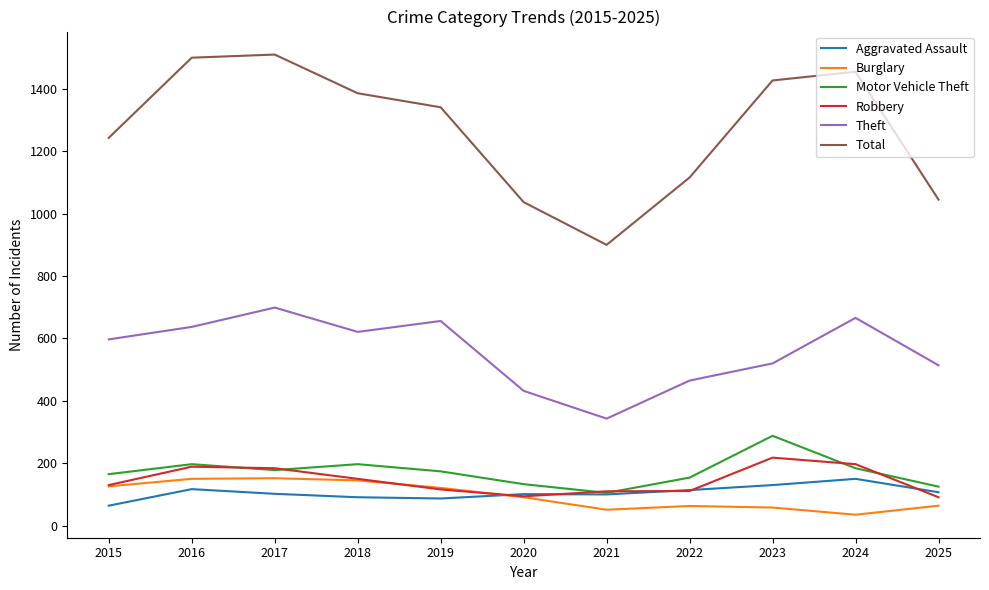

What is the highest value of the Total series?

1510